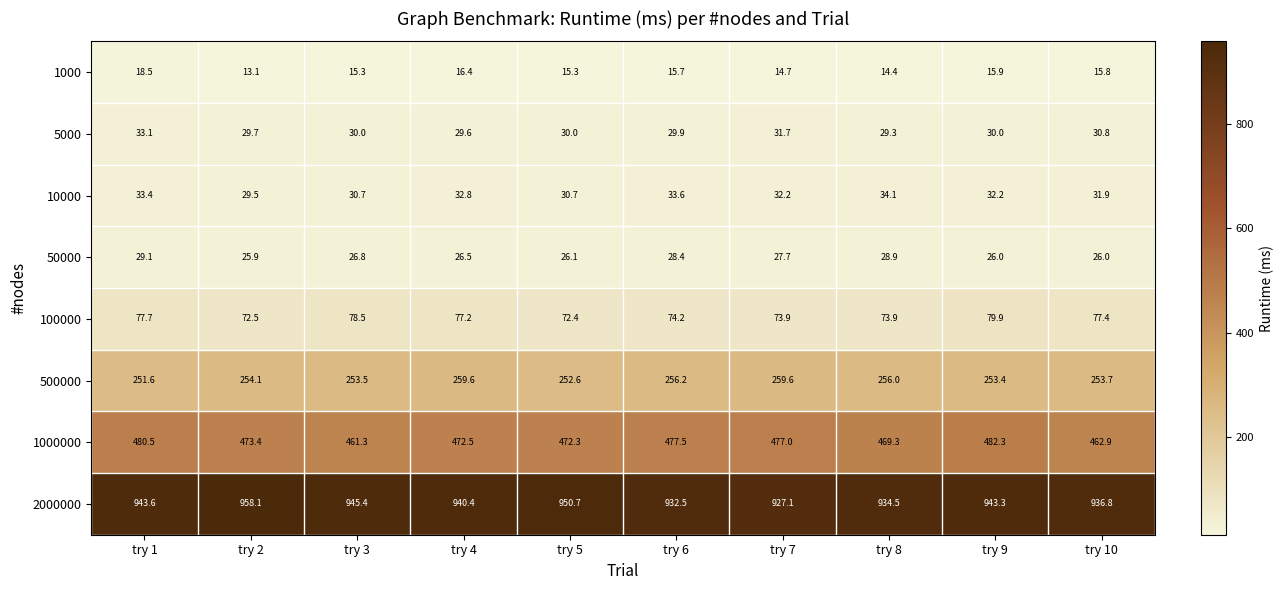

What is the smallest value displayed?

13.1